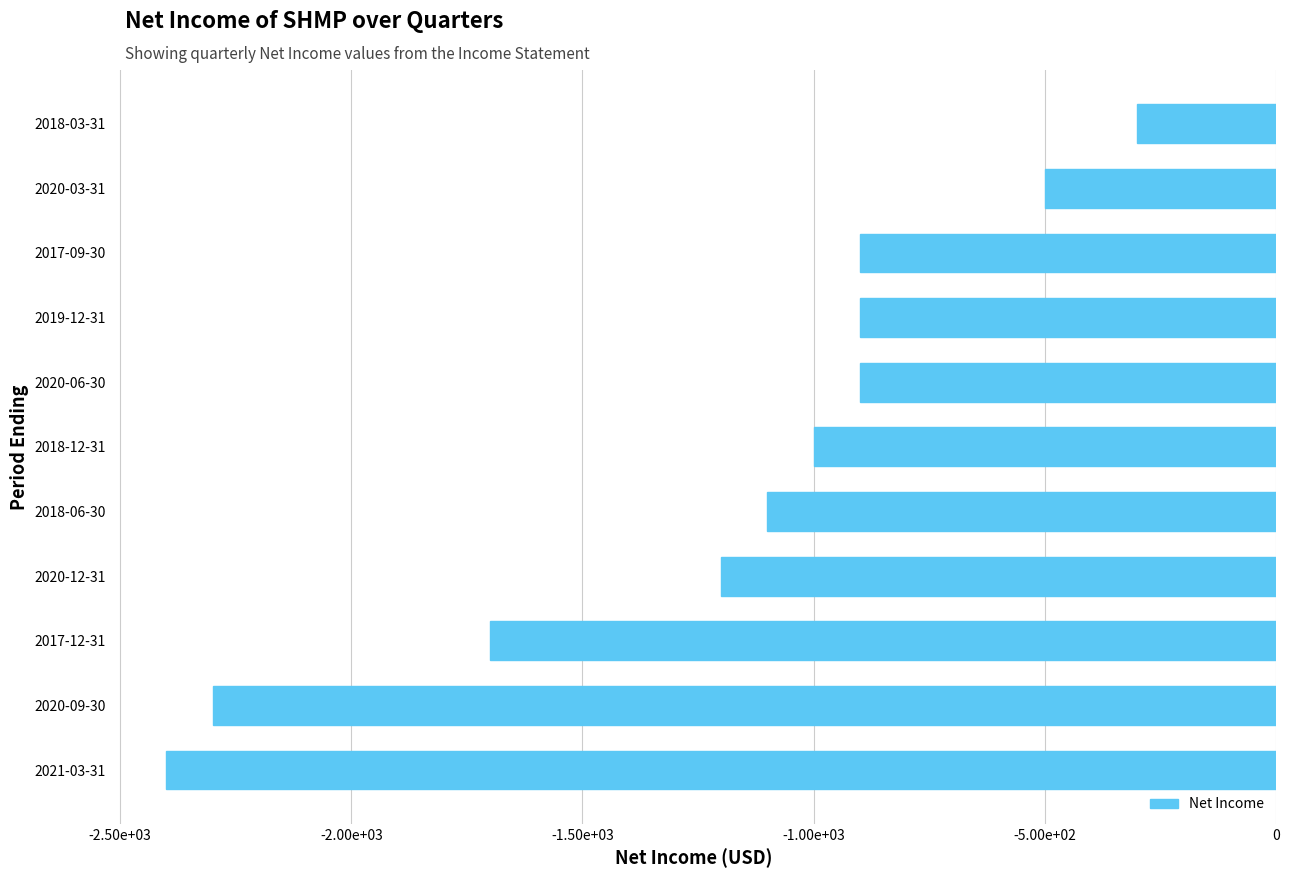

What is the sum of all values?

-13200